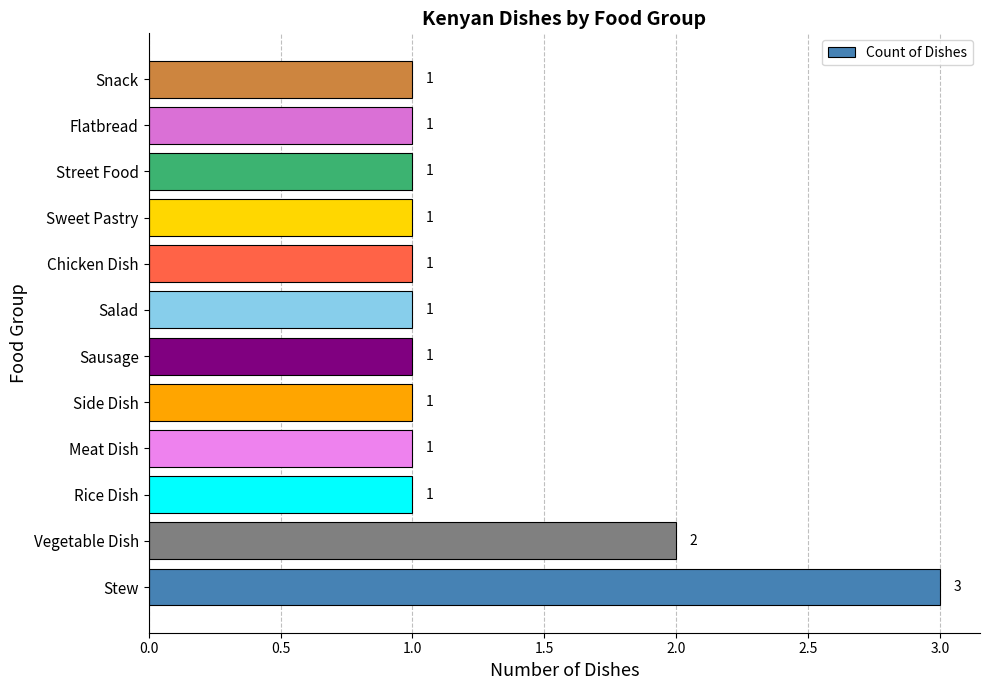

What is the ratio of the value at Rice Dish to the value at Sausage?

1.0